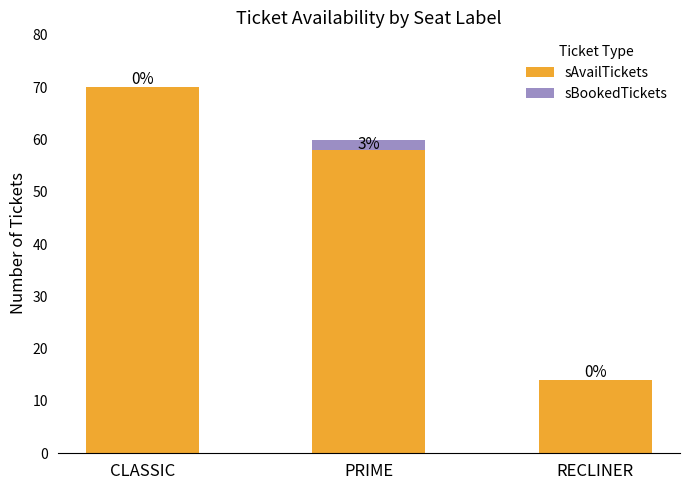

The value of sAvailTickets at PRIME is 35. True or false?

False